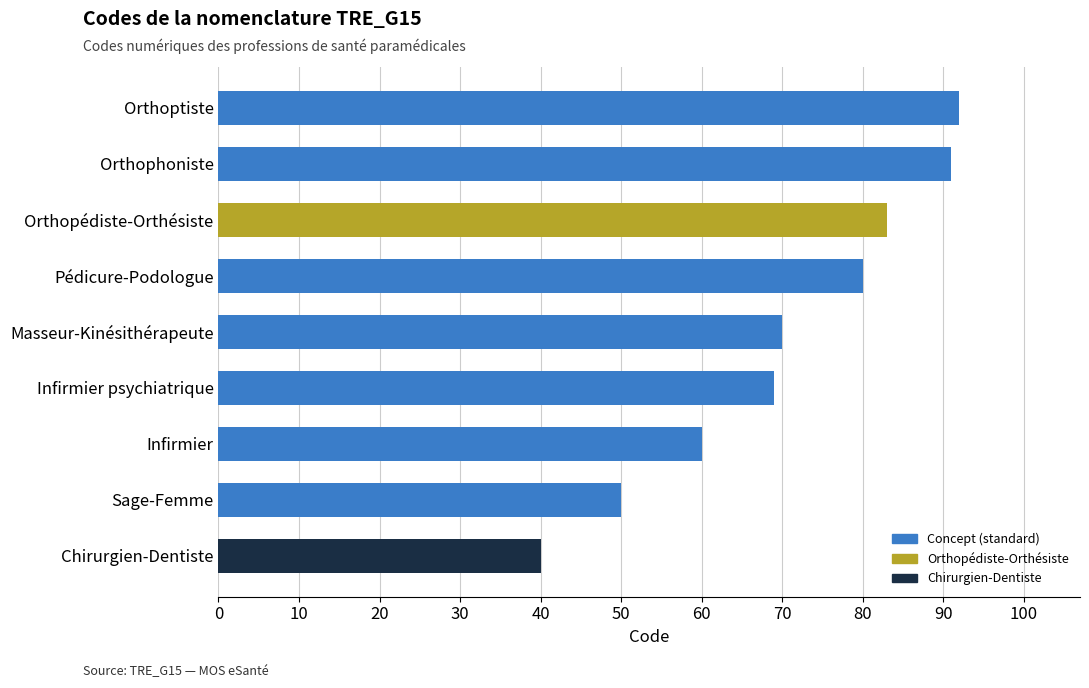

Is it true that the value at Orthopédiste-Orthésiste is 143?

False